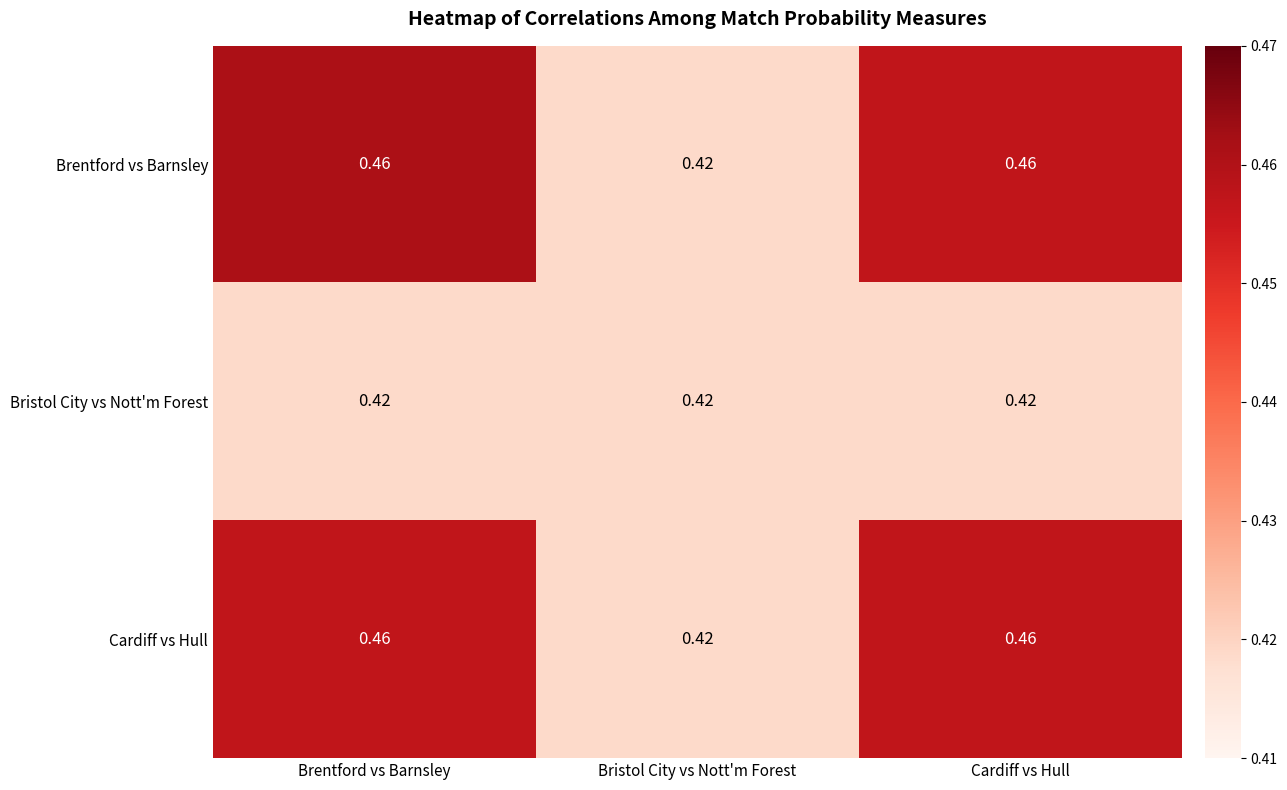

Reading left to right, extract all data points from this chart.

Brentford vs Barnsley: Brentford vs Barnsley=0.5	Bristol City vs Nott'm Forest=0.4	Cardiff vs Hull=0.5
Bristol City vs Nott'm Forest: Brentford vs Barnsley=0.4	Bristol City vs Nott'm Forest=0.4	Cardiff vs Hull=0.4
Cardiff vs Hull: Brentford vs Barnsley=0.5	Bristol City vs Nott'm Forest=0.4	Cardiff vs Hull=0.5